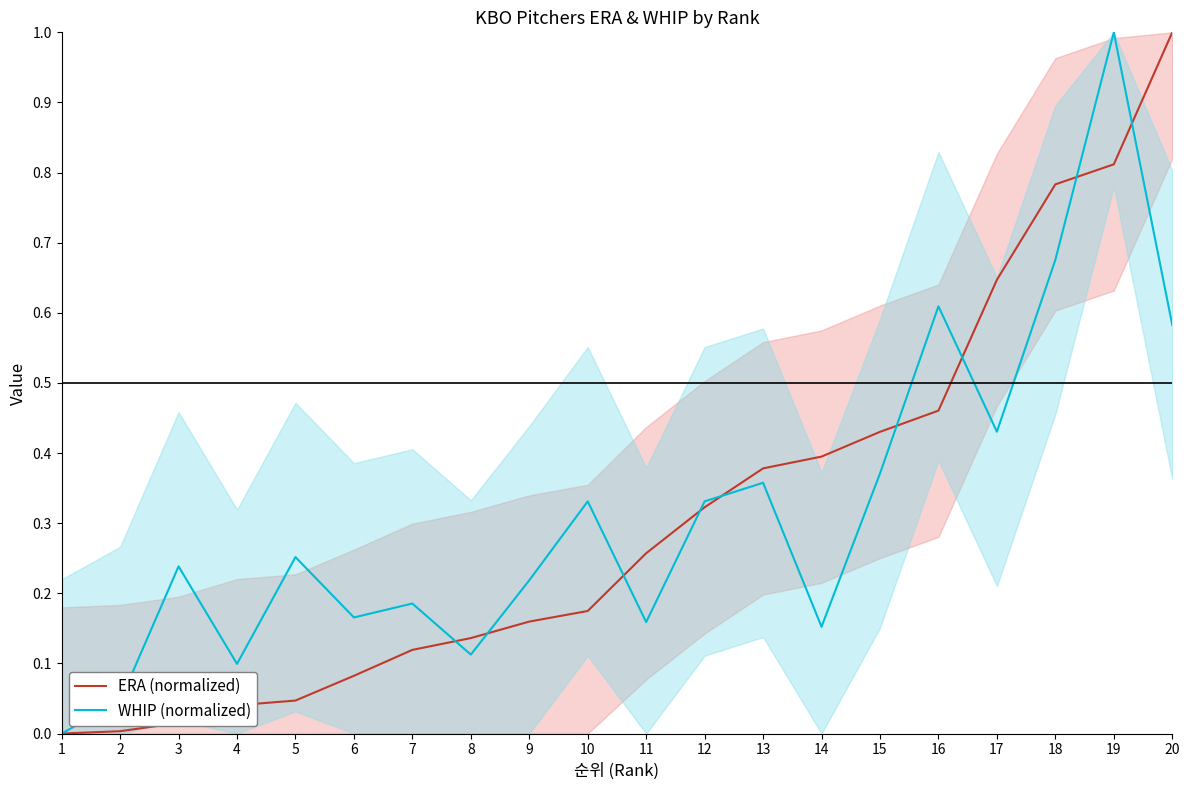

Which series has the largest range (max minus min)?

ERA (normalized)